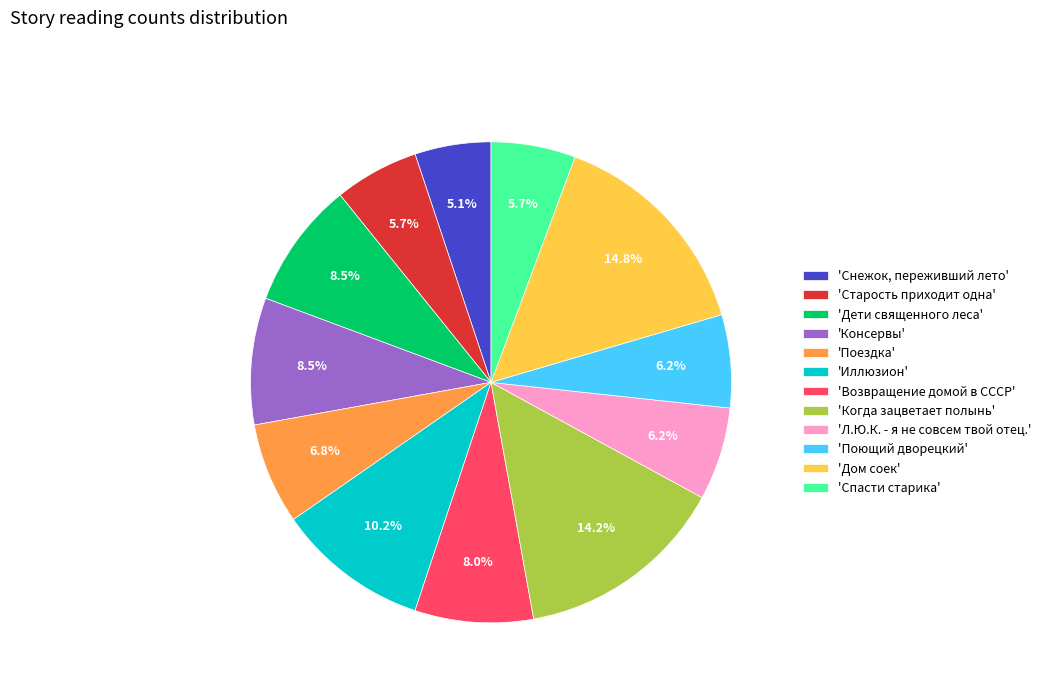

Is the sum of 'Консервы' and 'Поездка' greater than half?

No